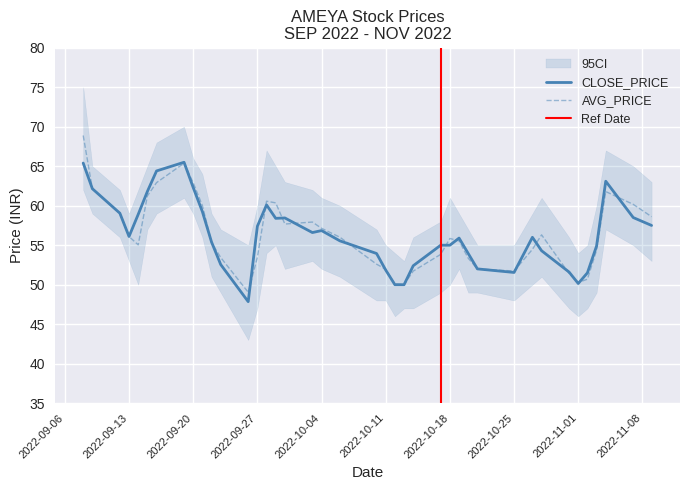

How many lines are shown in the chart?

2